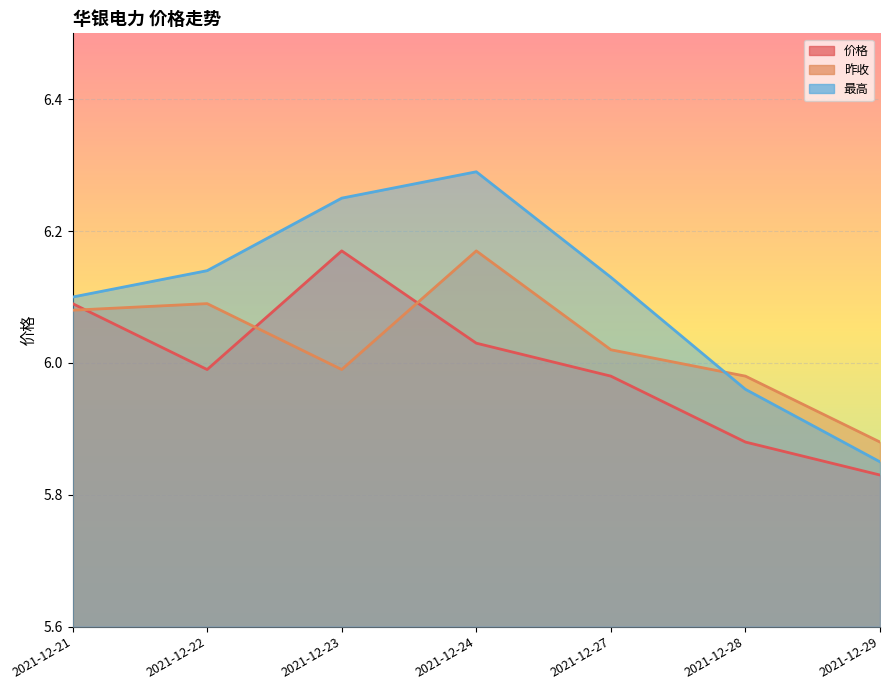

After their last crossing, which series has the higher values: 昨收 or 价格?

昨收